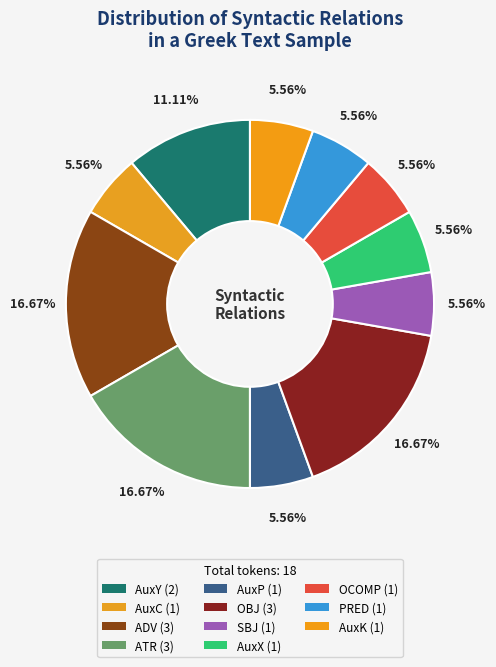

To the nearest percent, what percentage of the pie is AuxY?

11%